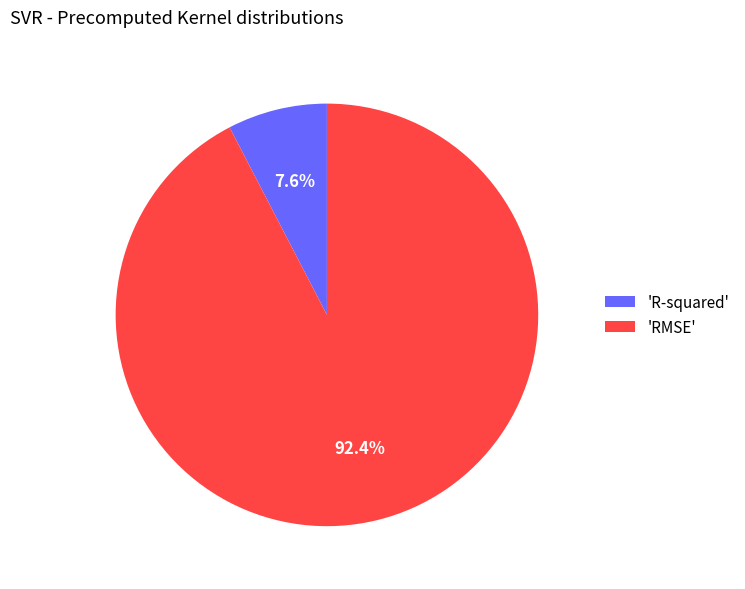

Which slice is the smallest?

'R-squared'